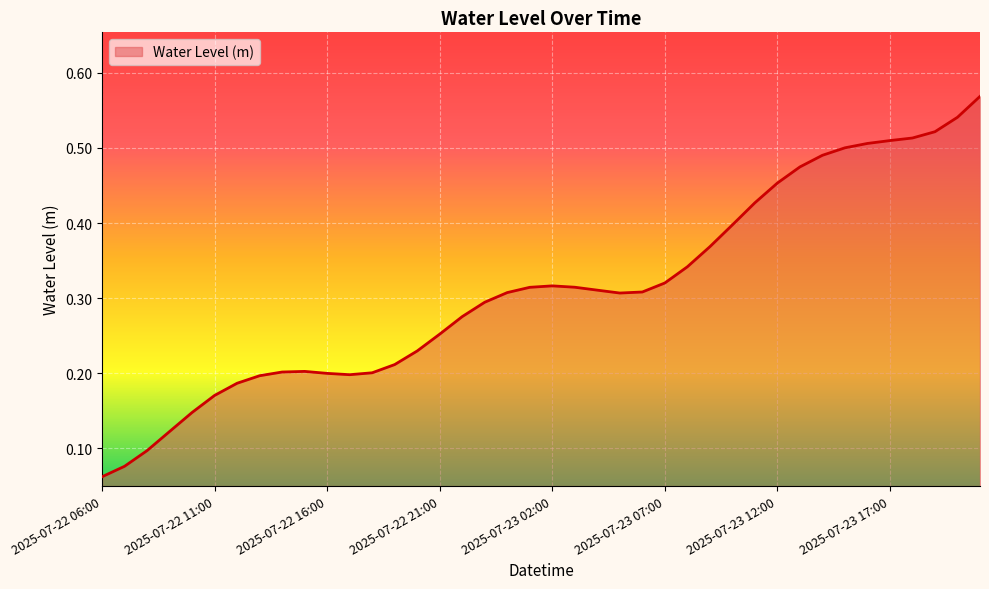

How many lines are shown in the chart?

1